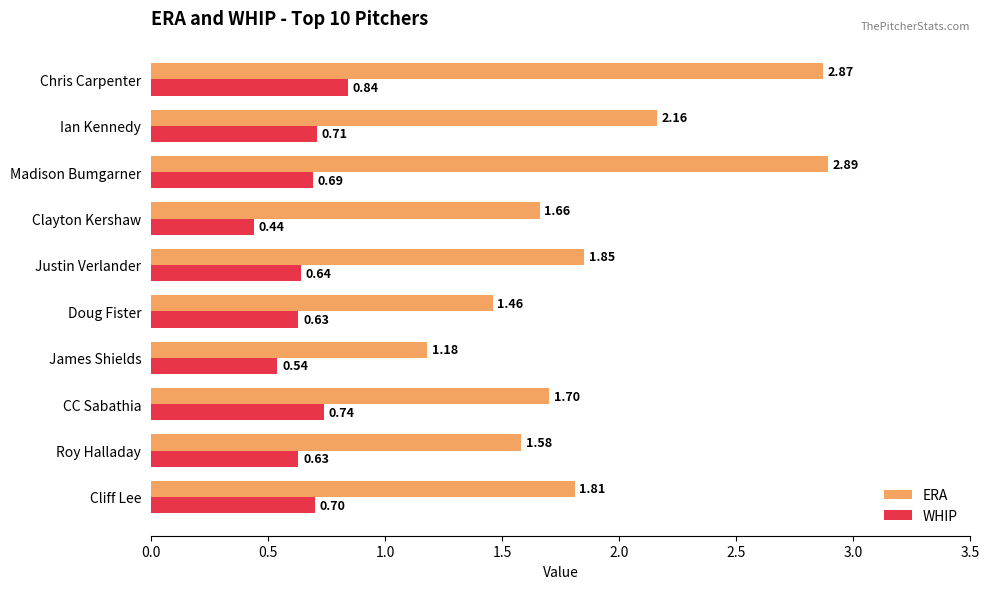

What is the sum of all WHIP values?

6.6